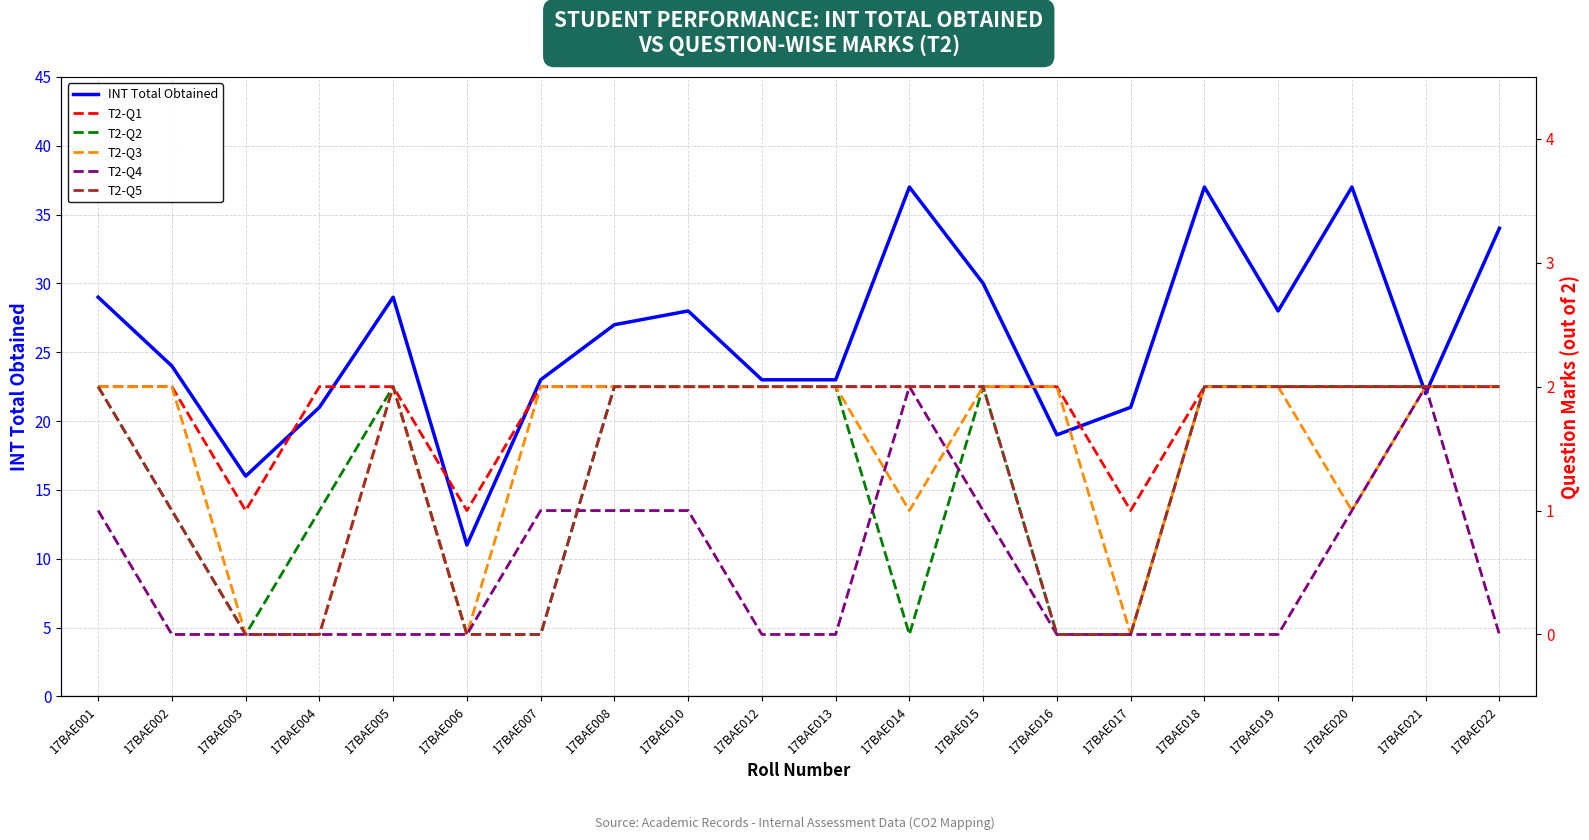

Reading left to right, list all the values displayed in this chart.

INT Total Obtained: 29	24	16	21	29	11	23	27	28	23	23	37	30	19	21	37	28	37	22	34
T2-Q1: 2	2	1	2	2	1	2	2	2	2	2	2	2	2	1	2	2	2	2	2
T2-Q2: 2	1	0	1	2	0	0	2	2	2	2	0	2	0	0	2	2	2	2	2
T2-Q3: 2	2	0	0	2	0	2	2	2	2	2	1	2	2	0	2	2	1	2	2
T2-Q4: 1	0	0	0	0	0	1	1	1	0	0	2	1	0	0	0	0	1	2	0
T2-Q5: 2	1	0	0	2	0	0	2	2	2	2	2	2	0	0	2	2	2	2	2